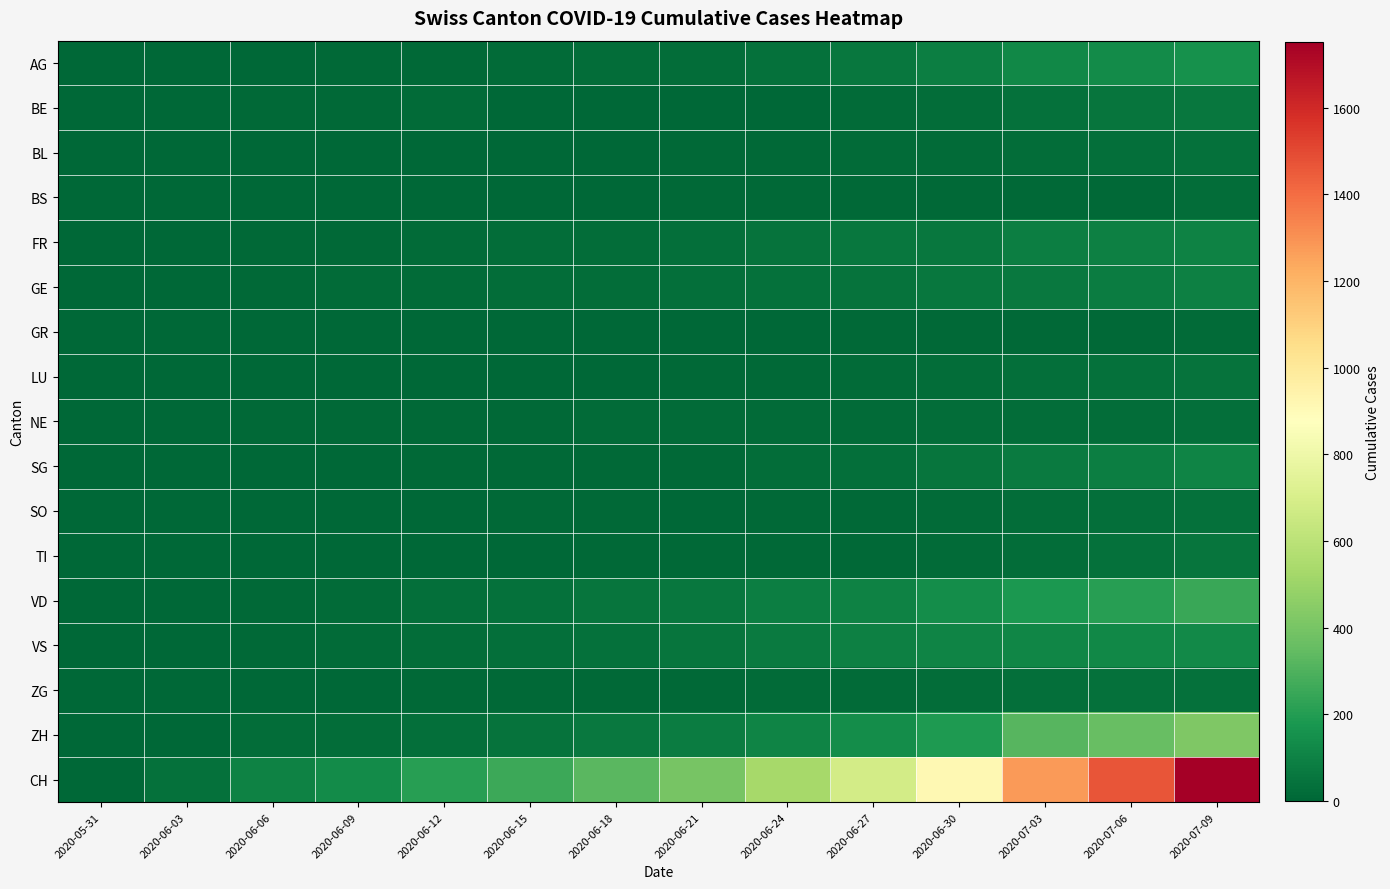

Reading right to left, transcribe all the data shown in this chart.

AG: 2020-07-09=153	2020-07-06=132	2020-07-03=120	2020-06-30=88	2020-06-27=55	2020-06-24=35	2020-06-21=26	2020-06-18=21	2020-06-15=17	2020-06-12=13	2020-06-09=7	2020-06-06=5	2020-06-03=1	2020-05-31=0
BE: 2020-07-09=59	2020-07-06=52	2020-07-03=39	2020-06-30=27	2020-06-27=19	2020-06-24=0	2020-06-21=0	2020-06-18=0	2020-06-15=0	2020-06-12=17	2020-06-09=9	2020-06-06=8	2020-06-03=2	2020-05-31=0
BL: 2020-07-09=38	2020-07-06=29	2020-07-03=23	2020-06-30=17	2020-06-27=14	2020-06-24=9	2020-06-21=7	2020-06-18=5	2020-06-15=4	2020-06-12=4	2020-06-09=3	2020-06-06=3	2020-06-03=2	2020-05-31=0
BS: 2020-07-09=21	2020-07-06=12	2020-07-03=10	2020-06-30=7	2020-06-27=7	2020-06-24=7	2020-06-21=7	2020-06-18=6	2020-06-15=5	2020-06-12=5	2020-06-09=5	2020-06-06=4	2020-06-03=1	2020-05-31=0
FR: 2020-07-09=100	2020-07-06=94	2020-07-03=84	2020-06-30=61	2020-06-27=56	2020-06-24=44	2020-06-21=32	2020-06-18=26	2020-06-15=22	2020-06-12=16	2020-06-09=13	2020-06-06=7	2020-06-03=3	2020-05-31=0
GE: 2020-07-09=92	2020-07-06=76	2020-07-03=64	2020-06-30=56	2020-06-27=43	2020-06-24=38	2020-06-21=31	2020-06-18=23	2020-06-15=22	2020-06-12=20	2020-06-09=14	2020-06-06=13	2020-06-03=6	2020-05-31=0
GR: 2020-07-09=18	2020-07-06=13	2020-07-03=11	2020-06-30=9	2020-06-27=7	2020-06-24=3	2020-06-21=2	2020-06-18=2	2020-06-15=2	2020-06-12=2	2020-06-09=1	2020-06-06=1	2020-06-03=1	2020-05-31=0
LU: 2020-07-09=43	2020-07-06=36	2020-07-03=32	2020-06-30=25	2020-06-27=14	2020-06-24=12	2020-06-21=9	2020-06-18=5	2020-06-15=0	2020-06-12=0	2020-06-09=1	2020-06-06=0	2020-06-03=0	2020-05-31=0
NE: 2020-07-09=29	2020-07-06=27	2020-07-03=26	2020-06-30=23	2020-06-27=20	2020-06-24=19	2020-06-21=18	2020-06-18=14	2020-06-15=12	2020-06-12=10	2020-06-09=9	2020-06-06=7	2020-06-03=4	2020-05-31=0
SG: 2020-07-09=104	2020-07-06=83	2020-07-03=70	2020-06-30=54	2020-06-27=29	2020-06-24=21	2020-06-21=13	2020-06-18=12	2020-06-15=11	2020-06-12=10	2020-06-09=5	2020-06-06=1	2020-06-03=0	2020-05-31=0
SO: 2020-07-09=41	2020-07-06=32	2020-07-03=24	2020-06-30=19	2020-06-27=13	2020-06-24=12	2020-06-21=0	2020-06-18=9	2020-06-15=8	2020-06-12=0	2020-06-09=6	2020-06-06=0	2020-06-03=5	2020-05-31=0
TI: 2020-07-09=50	2020-07-06=36	2020-07-03=26	2020-06-30=14	2020-06-27=12	2020-06-24=12	2020-06-21=10	2020-06-18=9	2020-06-15=6	2020-06-12=2	2020-06-09=1	2020-06-06=1	2020-06-03=0	2020-05-31=0
VD: 2020-07-09=250	2020-07-06=207	2020-07-03=184	2020-06-30=137	2020-06-27=97	2020-06-24=86	2020-06-21=60	2020-06-18=50	2020-06-15=35	2020-06-12=31	2020-06-09=19	2020-06-06=13	2020-06-03=6	2020-05-31=0
VS: 2020-07-09=128	2020-07-06=123	2020-07-03=116	2020-06-30=105	2020-06-27=92	2020-06-24=72	2020-06-21=52	2020-06-18=38	2020-06-15=32	2020-06-12=27	2020-06-09=15	2020-06-06=7	2020-06-03=2	2020-05-31=0
ZG: 2020-07-09=41	2020-07-06=36	2020-07-03=31	2020-06-30=23	2020-06-27=19	2020-06-24=16	2020-06-21=13	2020-06-18=13	2020-06-15=11	2020-06-12=9	2020-06-09=3	2020-06-06=0	2020-06-03=0	2020-05-31=0
ZH: 2020-07-09=424	2020-07-06=356	2020-07-03=316	2020-06-30=189	2020-06-27=141	2020-06-24=103	2020-06-21=80	2020-06-18=67	2020-06-15=45	2020-06-12=30	2020-06-09=23	2020-06-06=23	2020-06-03=5	2020-05-31=0
CH: 2020-07-09=1752	2020-07-06=1465	2020-07-03=1279	2020-06-30=915	2020-06-27=679	2020-06-24=528	2020-06-21=398	2020-06-18=324	2020-06-15=258	2020-06-12=206	2020-06-09=136	2020-06-06=99	2020-06-03=38	2020-05-31=0